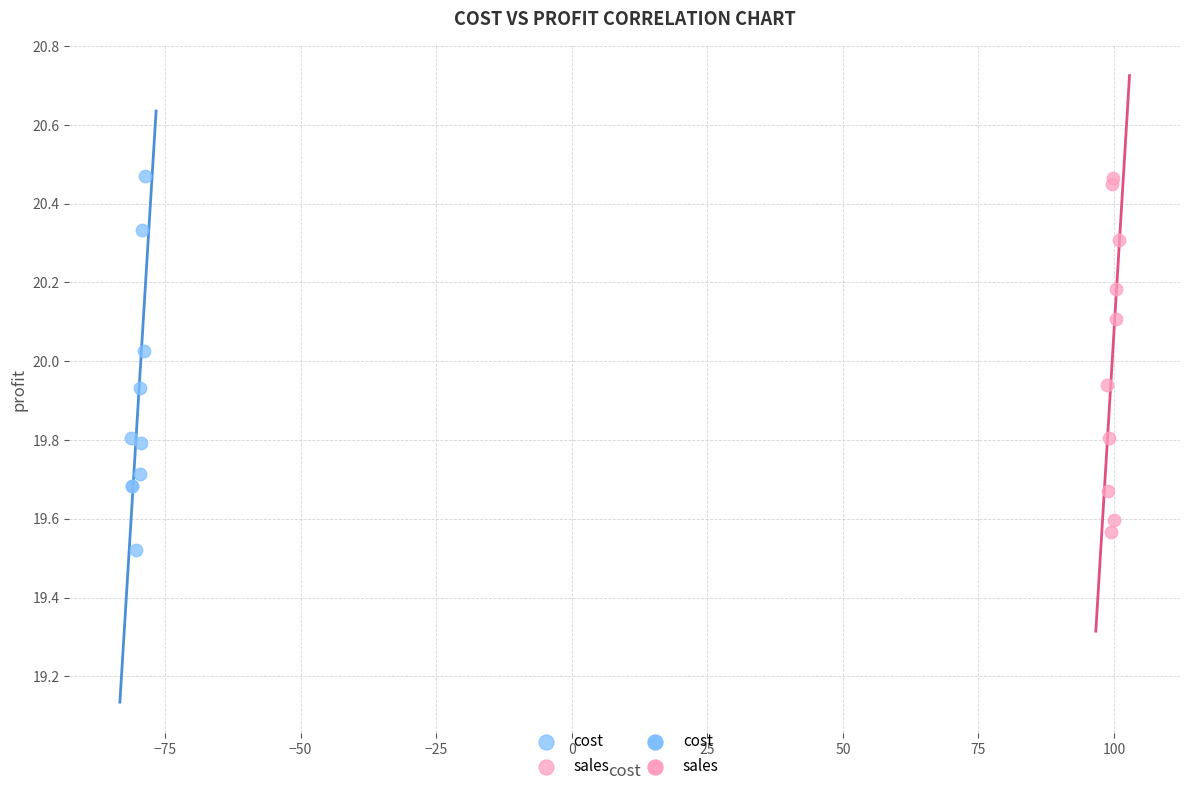

Which series reaches the minimum Y coordinate?

cost